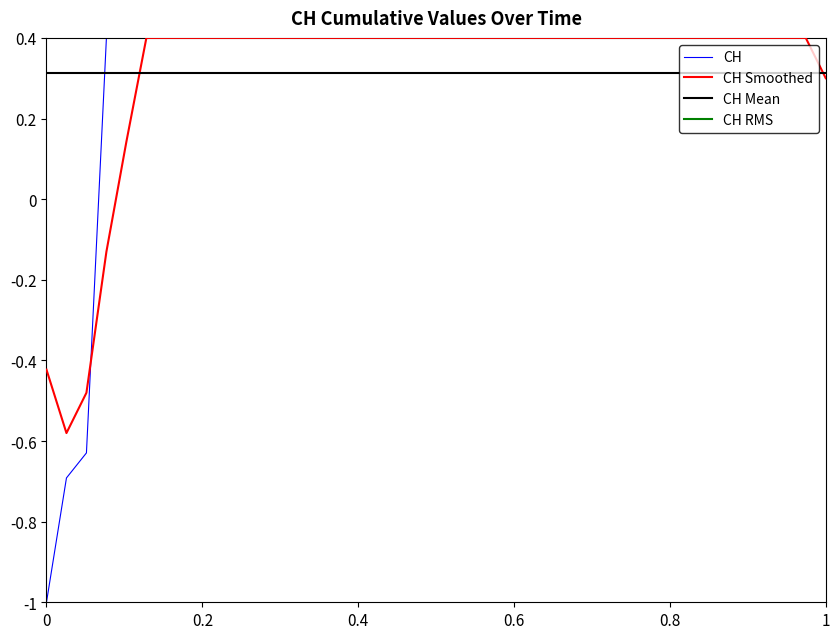

How many values are above zero?

37